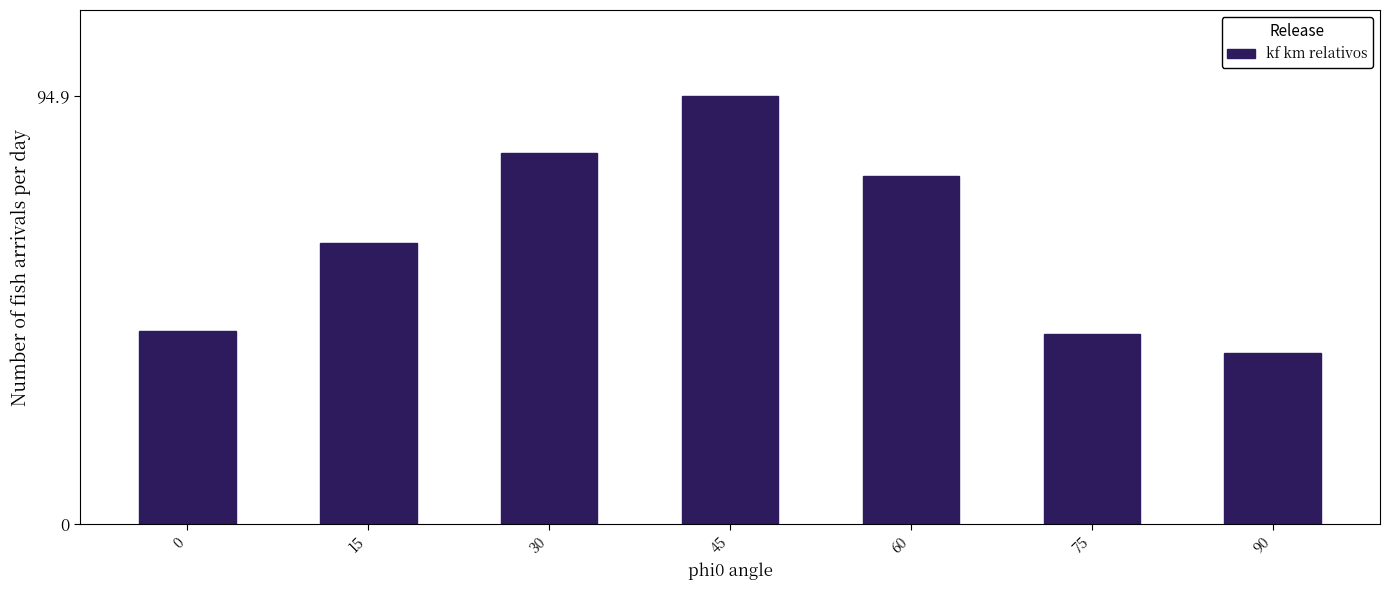

Reading left to right, list all the values displayed in this chart.

0=42.9	15=62.3	30=82.2	45=94.9	60=77.1	75=42.1	90=37.9